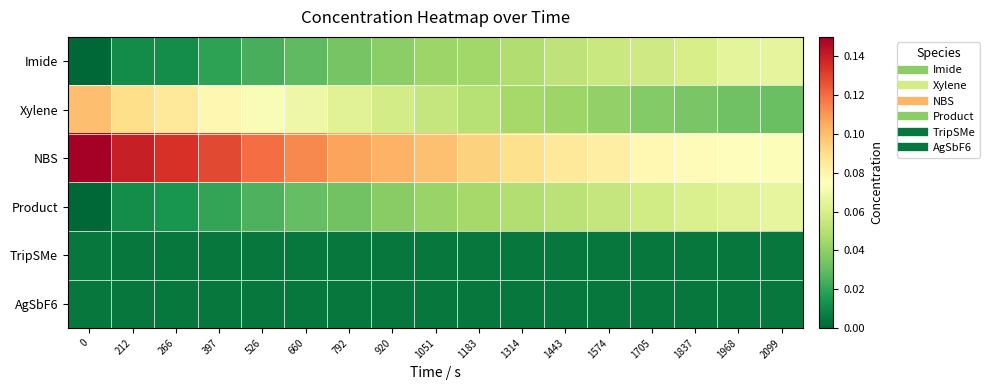

Which series changed the most between 1183 and 1574?

NBS